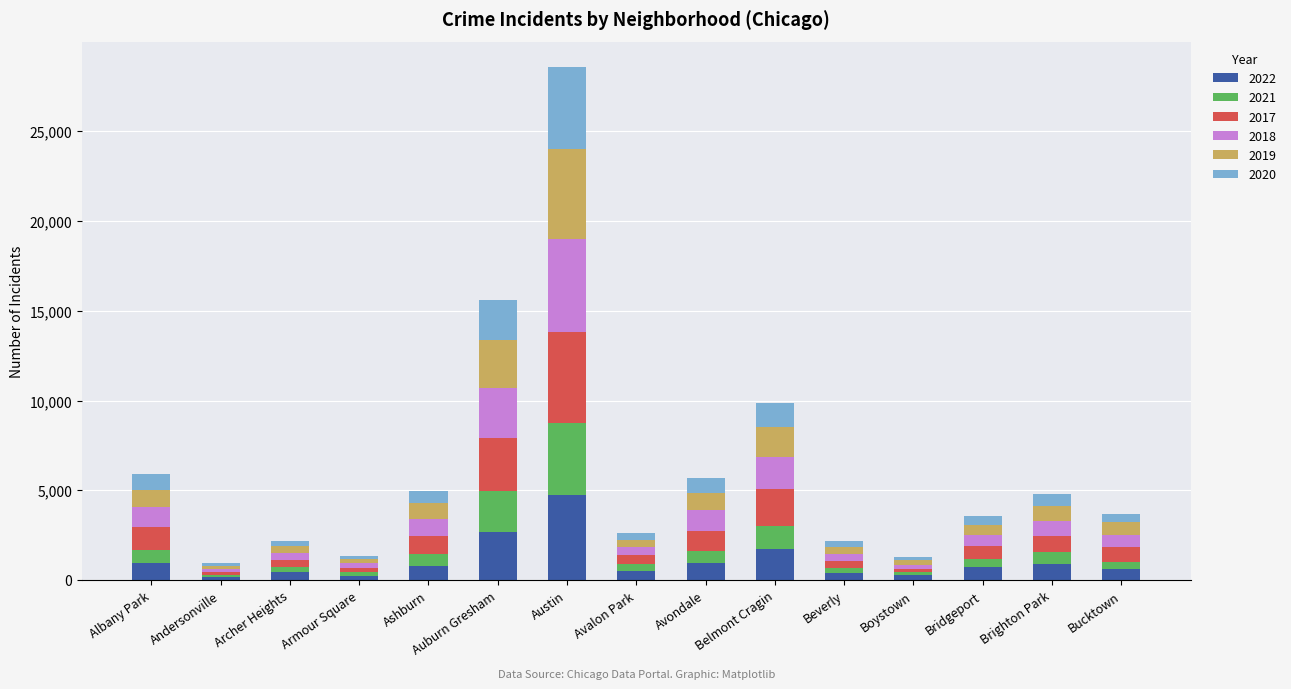

At which category is the sum across all series the highest?

Austin